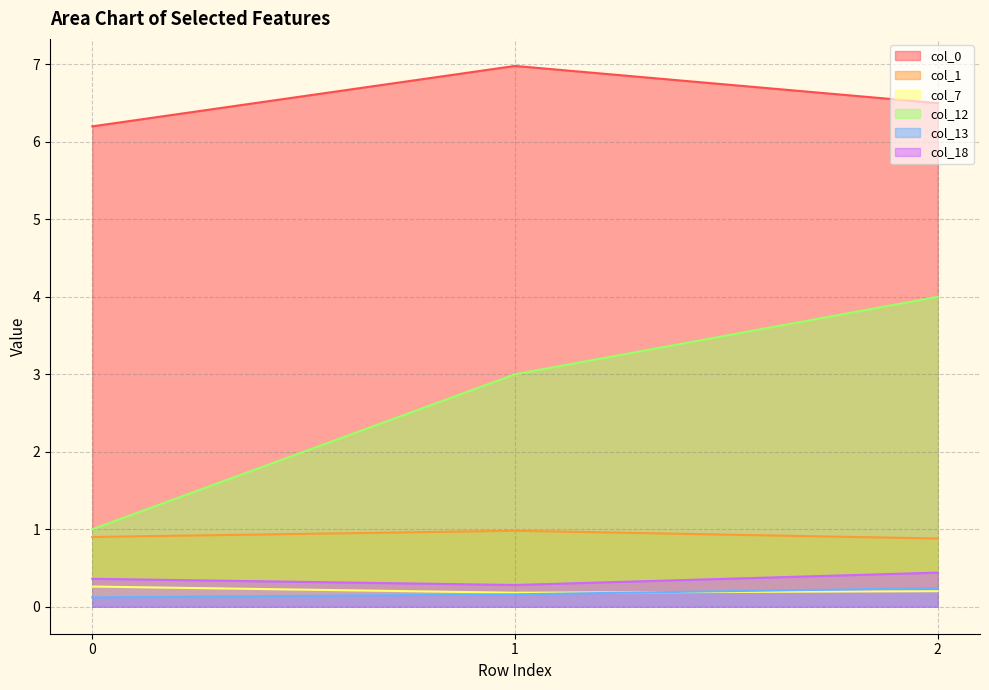

Reading left to right, extract all data points from this chart.

col_0: 0=6.2	1=7.0	2=6.5
col_1: 0=0.9	1=1.0	2=0.9
col_7: 0=0.3	1=0.2	2=0.2
col_12: 0=1.0	1=3.0	2=4.0
col_13: 0=0.1	1=0.2	2=0.2
col_18: 0=0.4	1=0.3	2=0.4